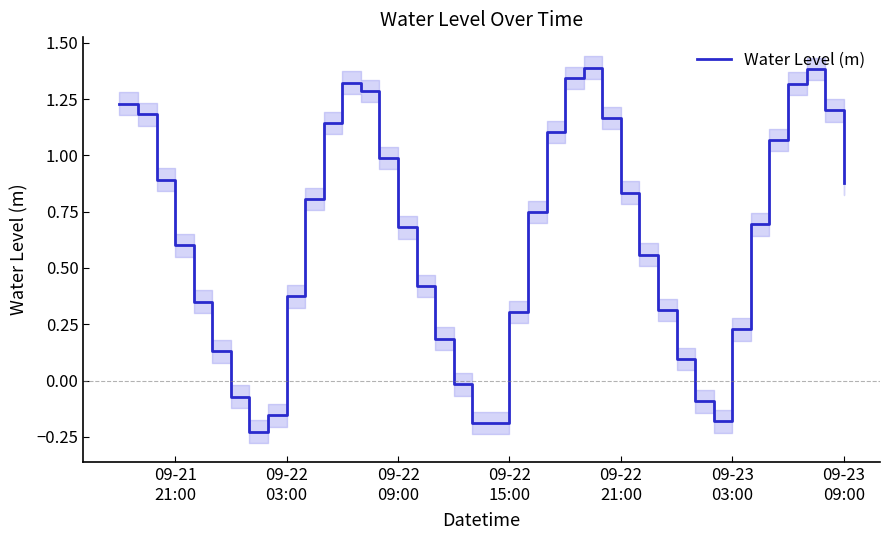

How many interior local valleys (lower than both neighbors) does the data have?

3